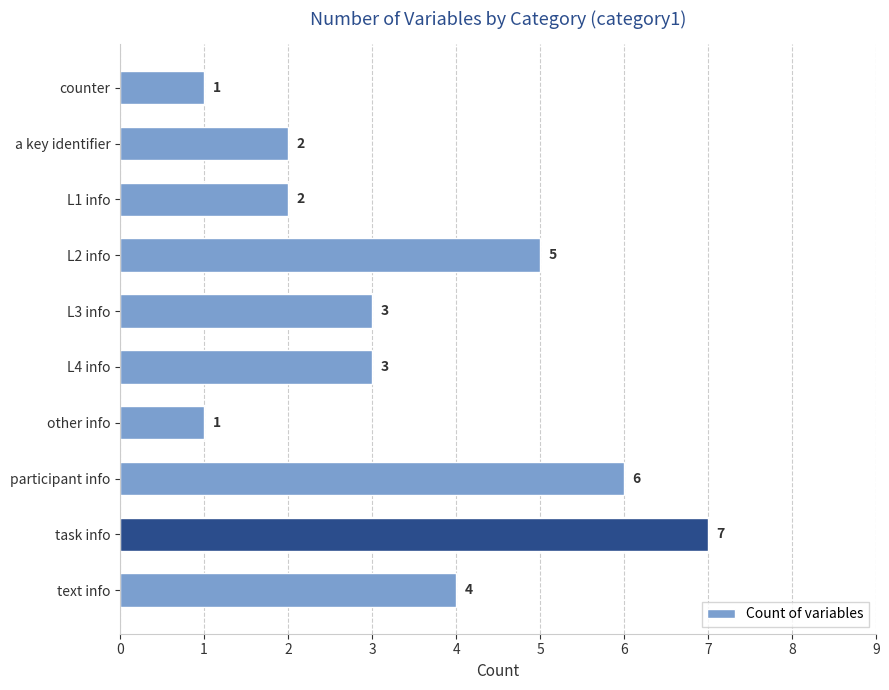

Reading top to bottom, transcribe all the data shown in this chart.

1	2	2	5	3	3	1	6	7	4